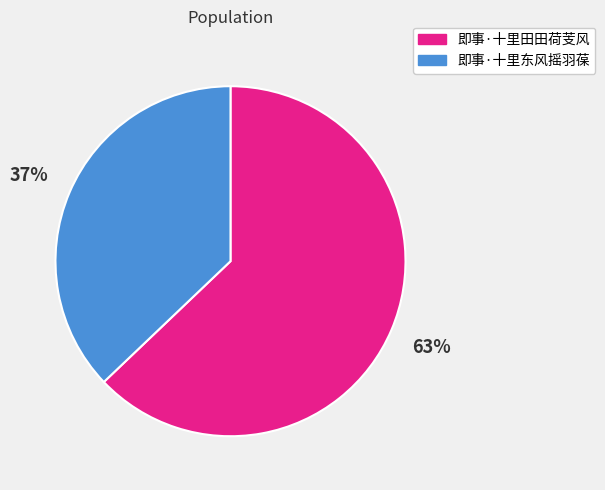

Approximately how many times larger is the value at 即事·十里东风摇羽葆 compared to 即事·十里田田荷芰风?

0.6